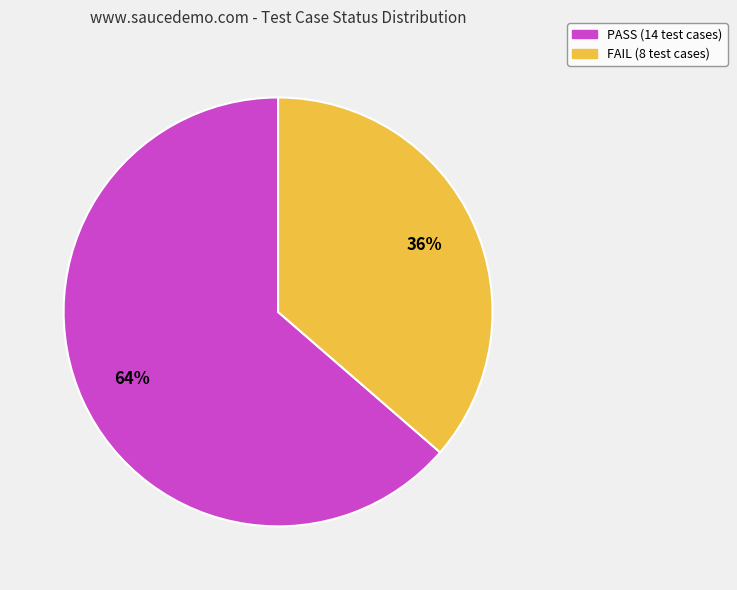

Is there a majority slice in this chart?

Yes